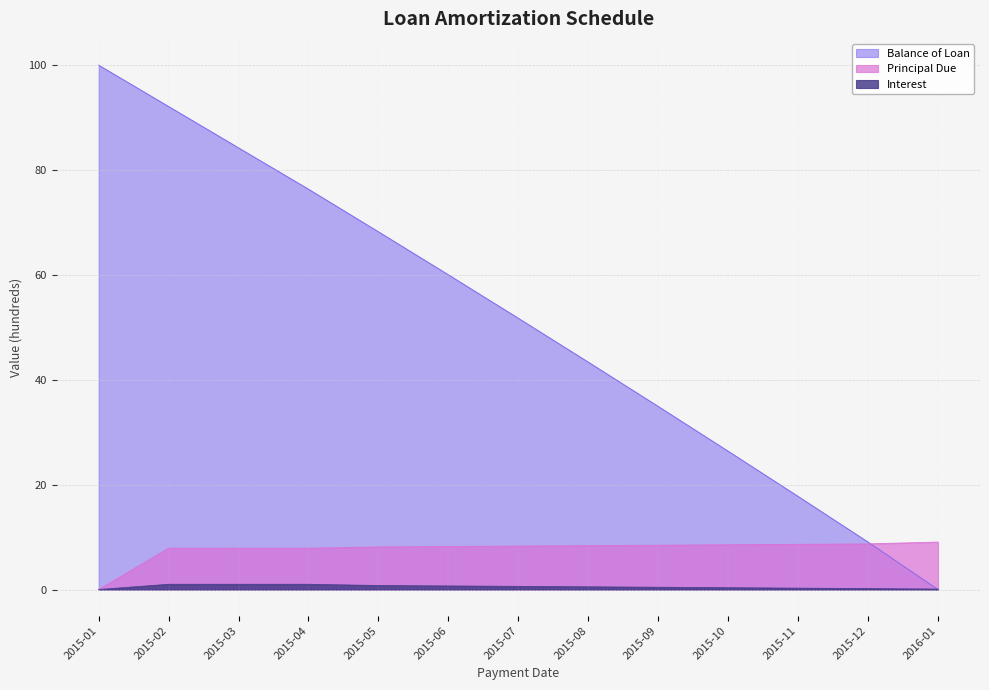

What is the difference between the second highest and second lowest values in the Principal Due series?

0.8